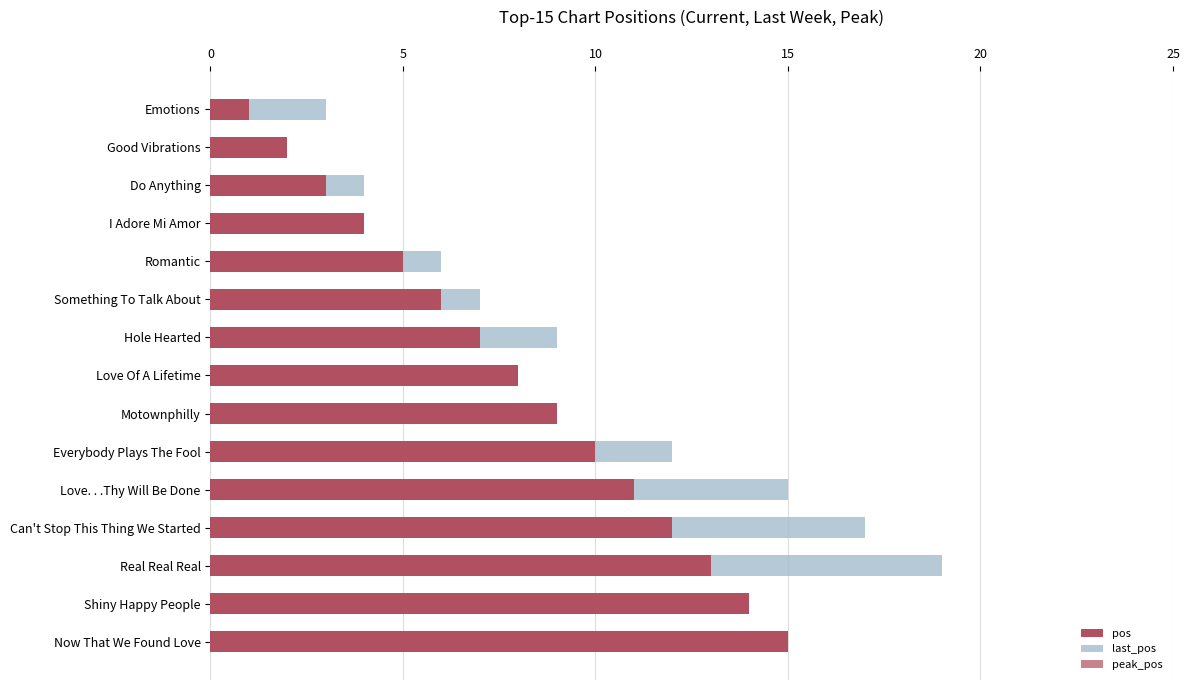

The peak_pos series shows 2 at Something To Talk About. True or false?

False